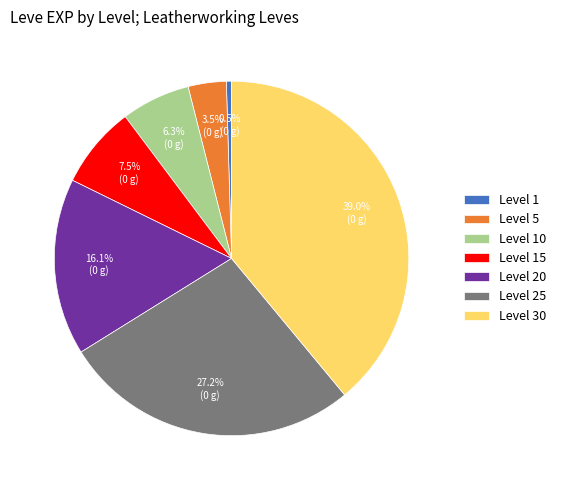

What is the total percentage of Level 20 and Level 5?

19.6%